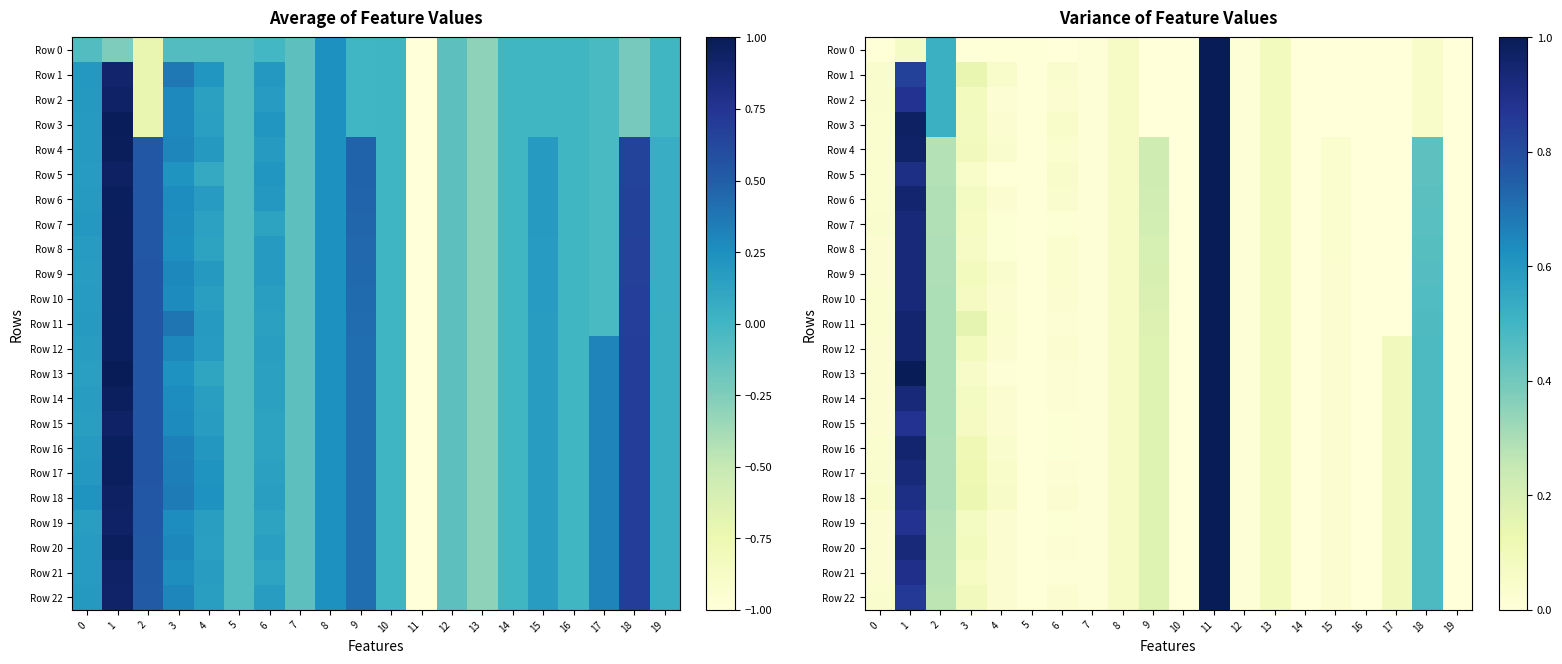

The value of Row 5 at 10 is 0.0. True or false?

True